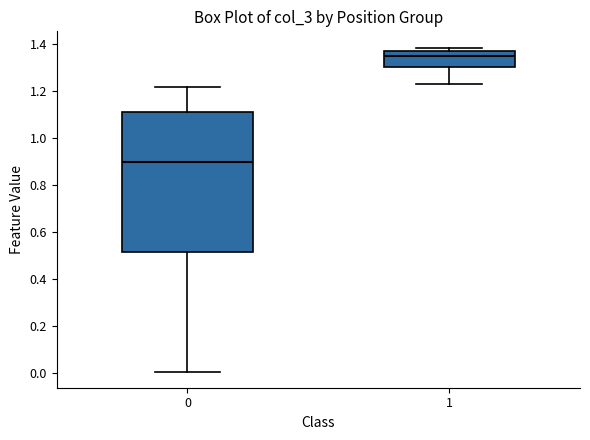

Reading left to right, transcribe this box plot: for each box, give where its median line is, the range the box spans, and where its two whiskers end, as read against the y-axis. The values are not printed on the chart, so give them approximately, as read against the axis.

0: median 0.90, box 0.52 to 1.10, whiskers 0.00 to 1.22
1: median 1.36, box 1.30 to 1.38, whiskers 1.24 to 1.38 (just above the box's upper edge)